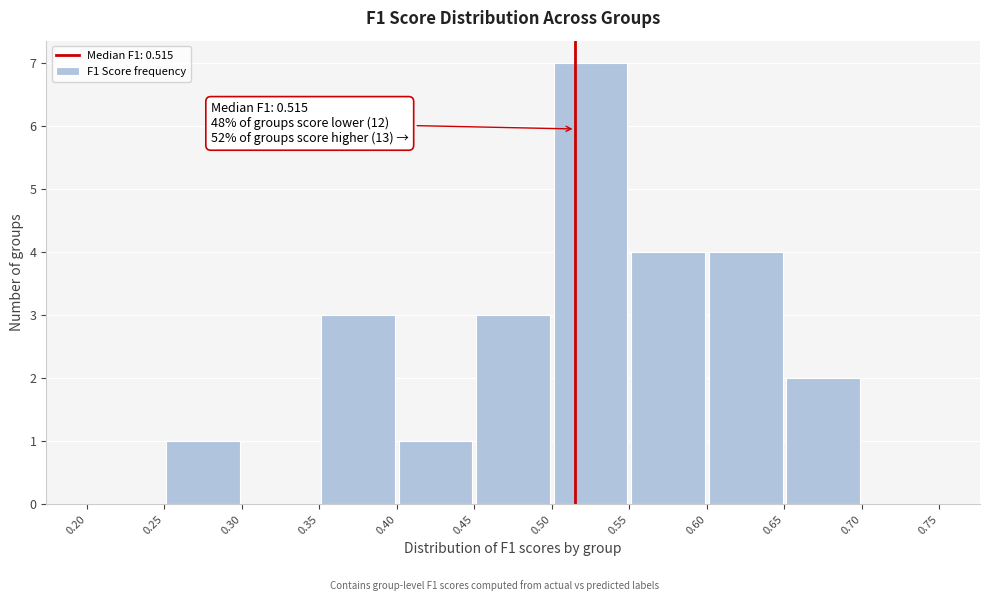

Which range on the x-axis has the tallest bar?

0.50 to 0.55